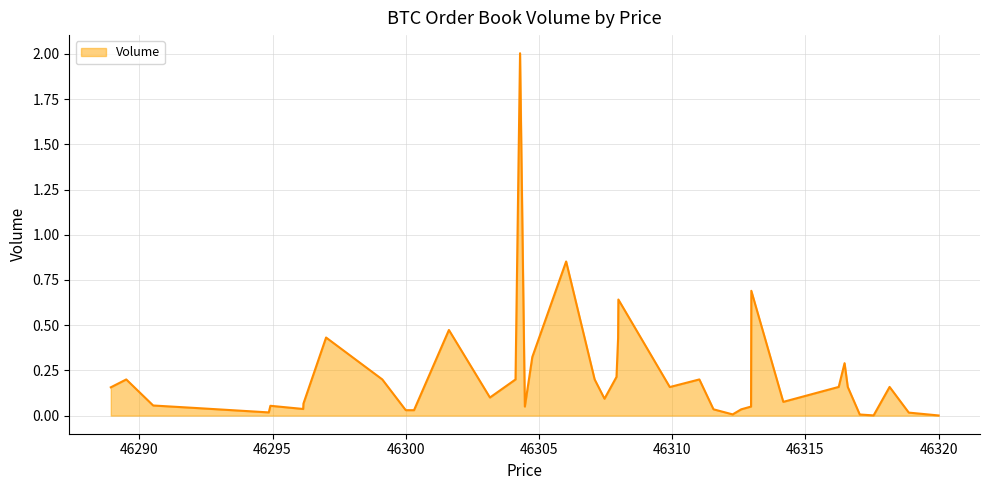

What is the maximum value shown in the chart?

2.0